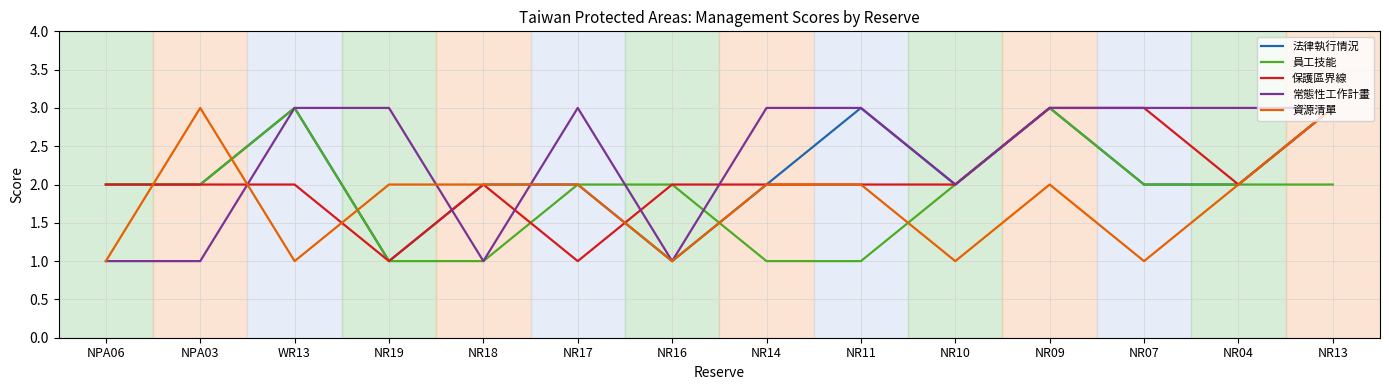

At how many categories does at least one series exceed 1?

14